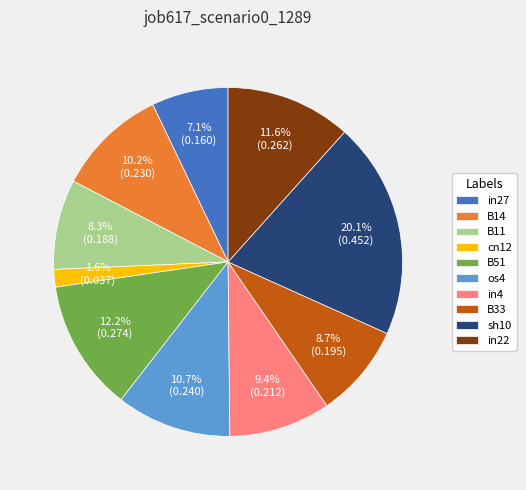

How many segments does this pie chart have?

10